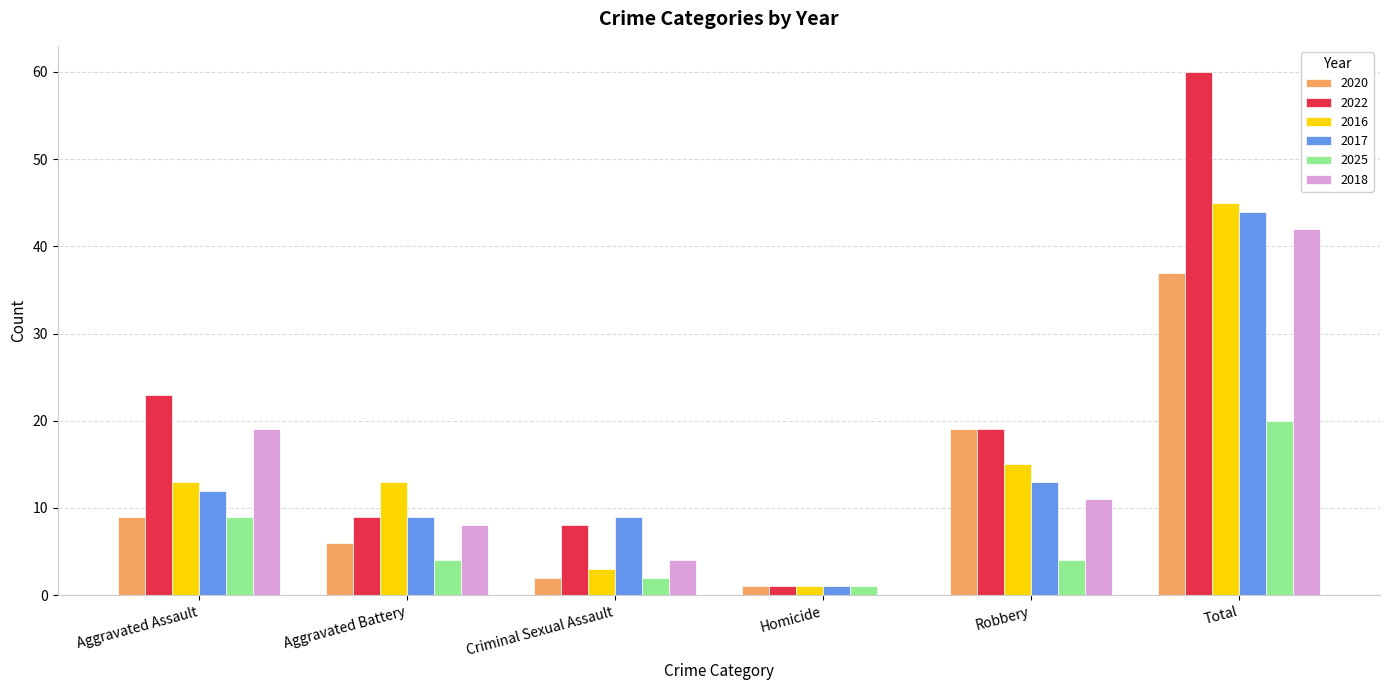

Count the number of data series in this chart.

6